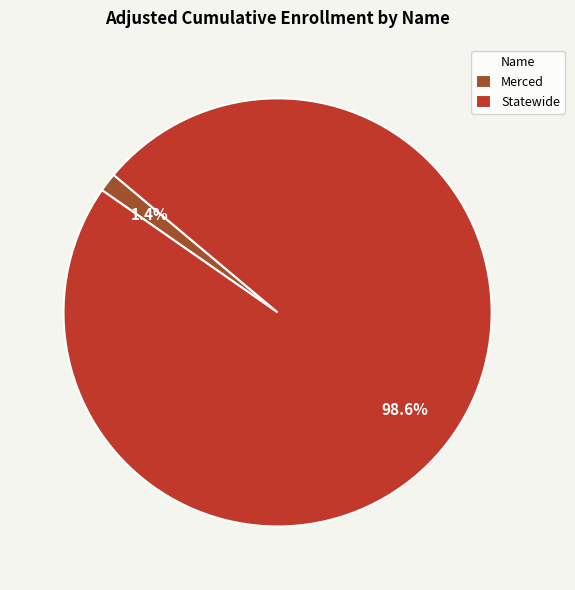

Between Statewide and Merced, which is larger?

Statewide